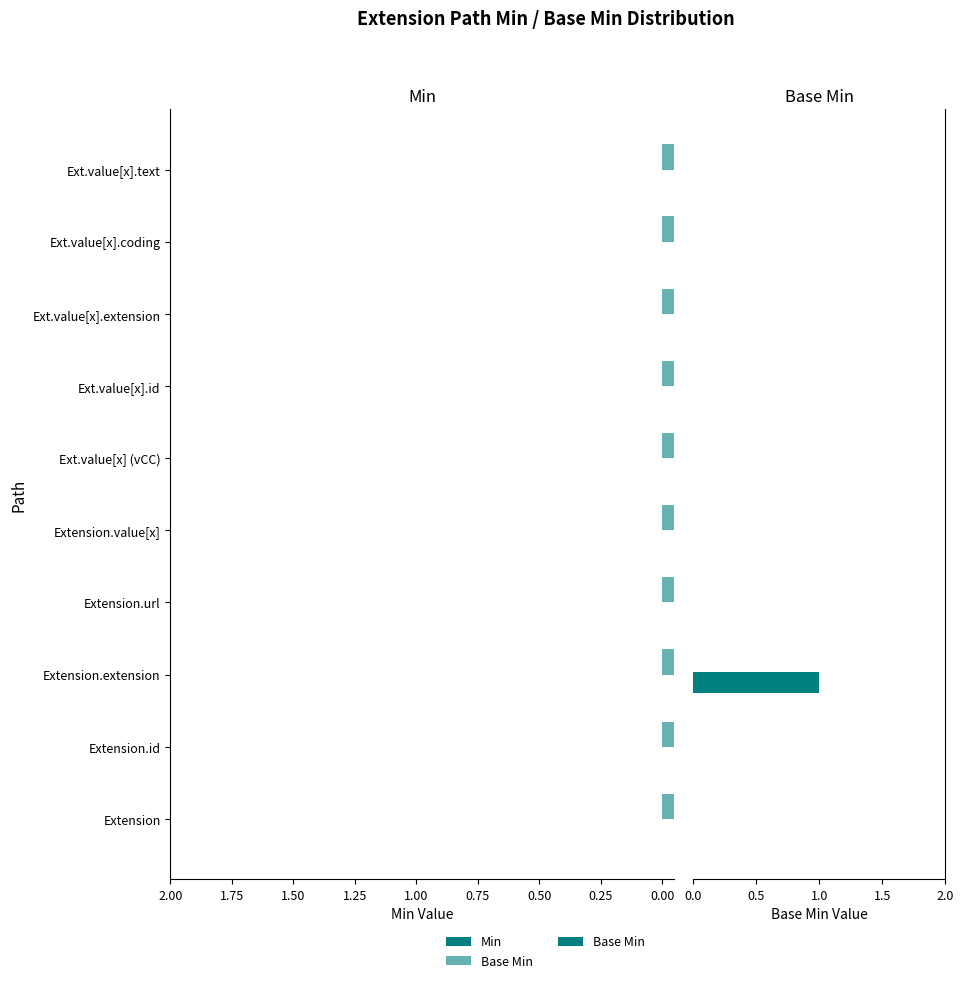

How many bars are there in each group?

2